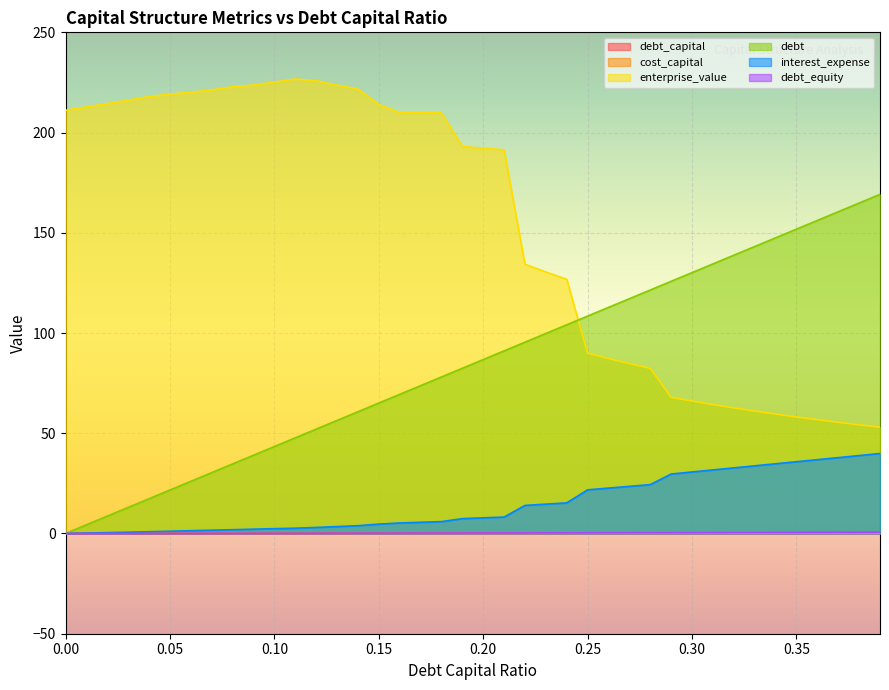

What is the approximate value of interest_expense at 0.10?

2.4